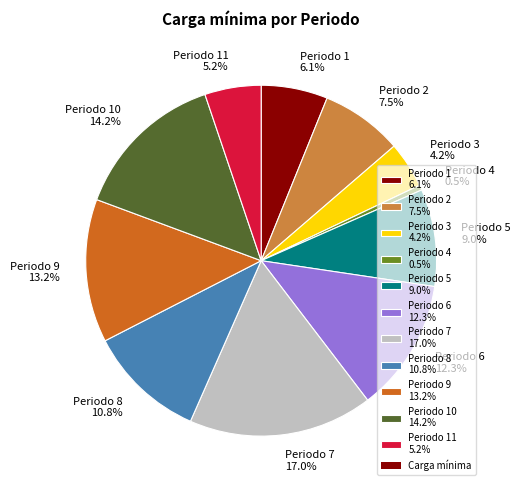

Does any single category account for the majority?

No